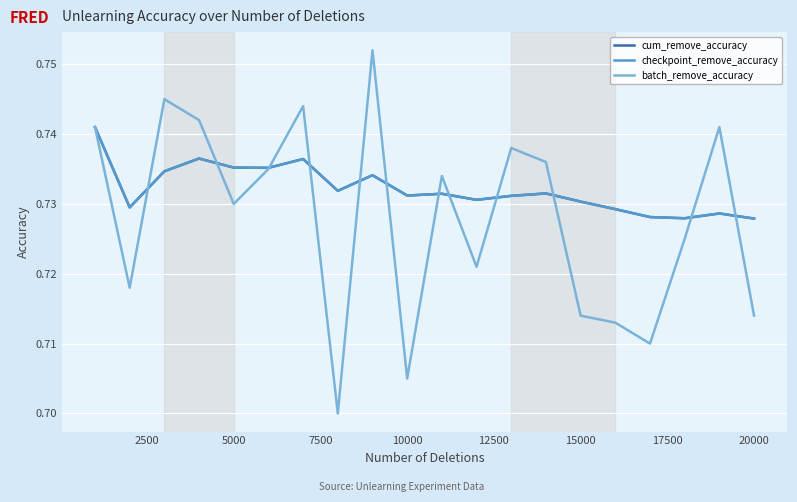

Reading left to right, transcribe all the data shown in this chart.

cum_remove_accuracy: 0.7	0.7	0.7	0.7	0.7	0.7	0.7	0.7	0.7	0.7	0.7	0.7	0.7	0.7	0.7	0.7	0.7	0.7	0.7	0.7
checkpoint_remove_accuracy: 0.7	0.7	0.7	0.7	0.7	0.7	0.7	0.7	0.7	0.7	0.7	0.7	0.7	0.7	0.7	0.7	0.7	0.7	0.7	0.7
batch_remove_accuracy: 0.7	0.7	0.7	0.7	0.7	0.7	0.7	0.7	0.8	0.7	0.7	0.7	0.7	0.7	0.7	0.7	0.7	0.7	0.7	0.7